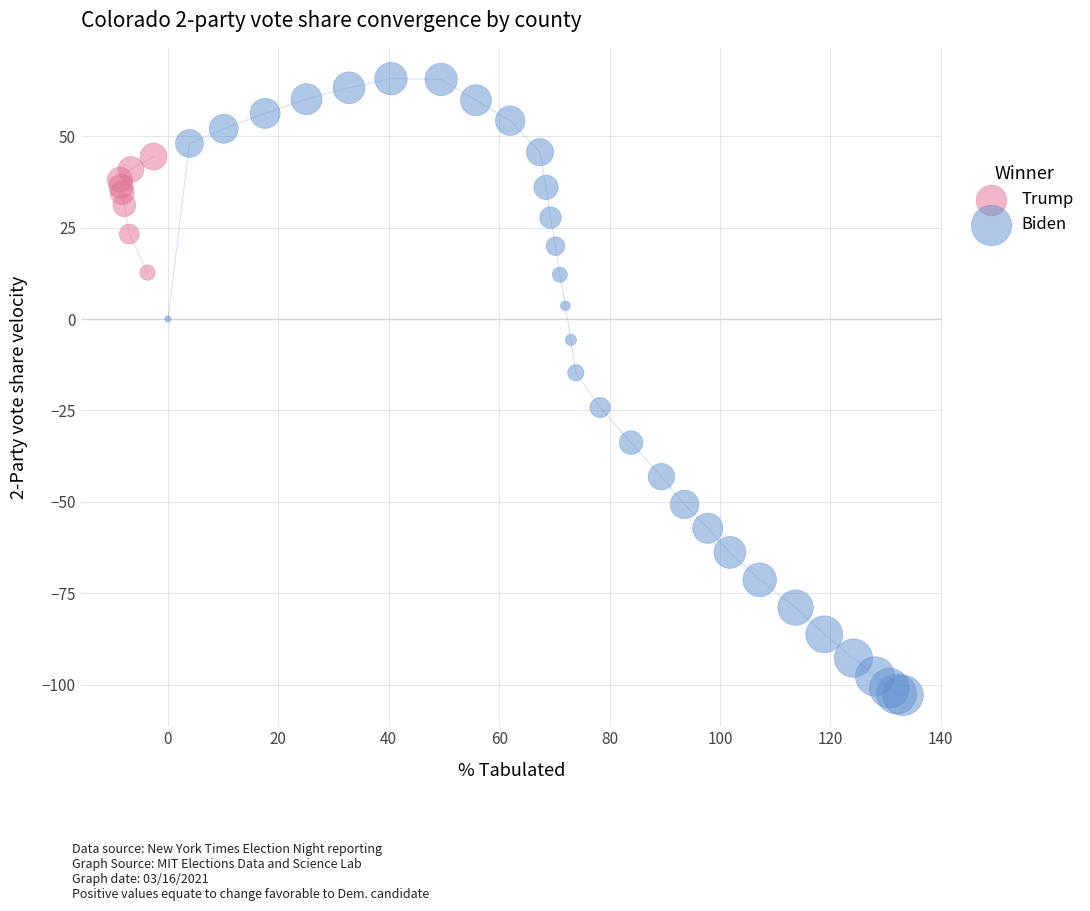

Which series contains the highest Y value?

Biden